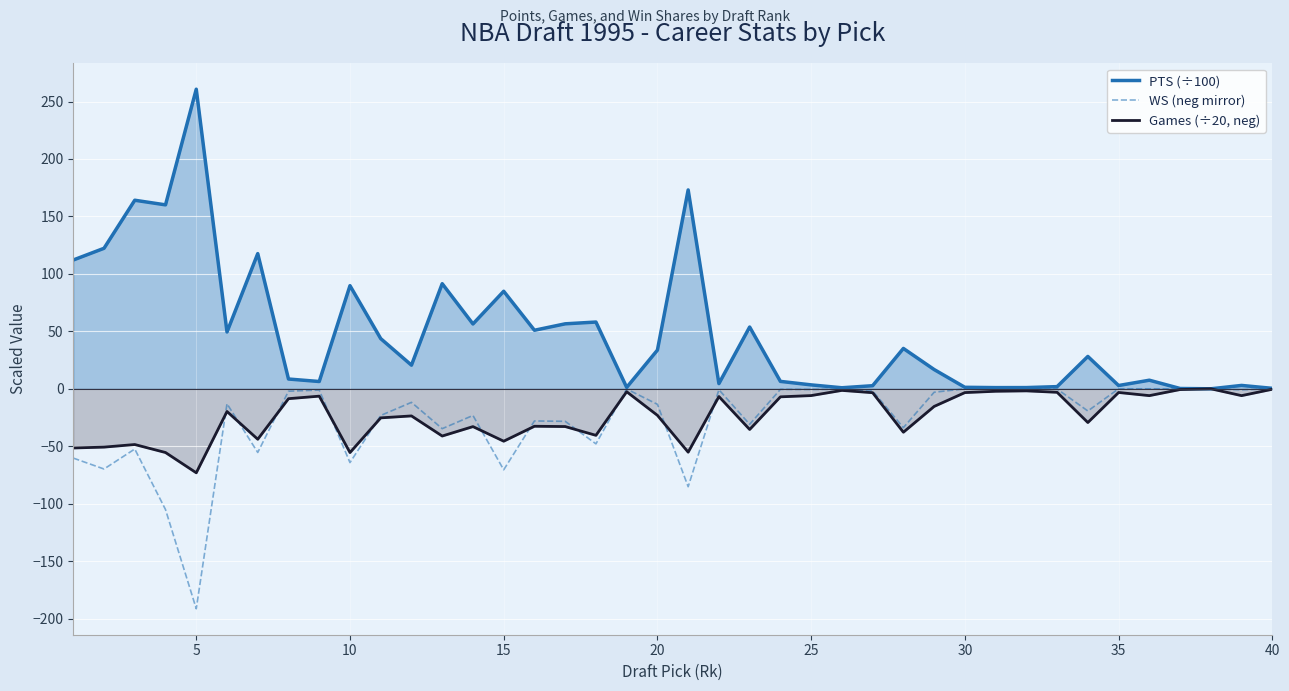

How many values in the PTS (÷100) series are below 28?

20